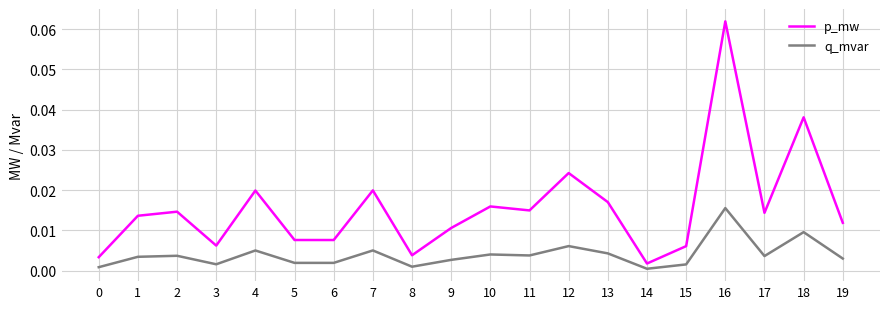

At which label does q_mvar reach its peak?

16